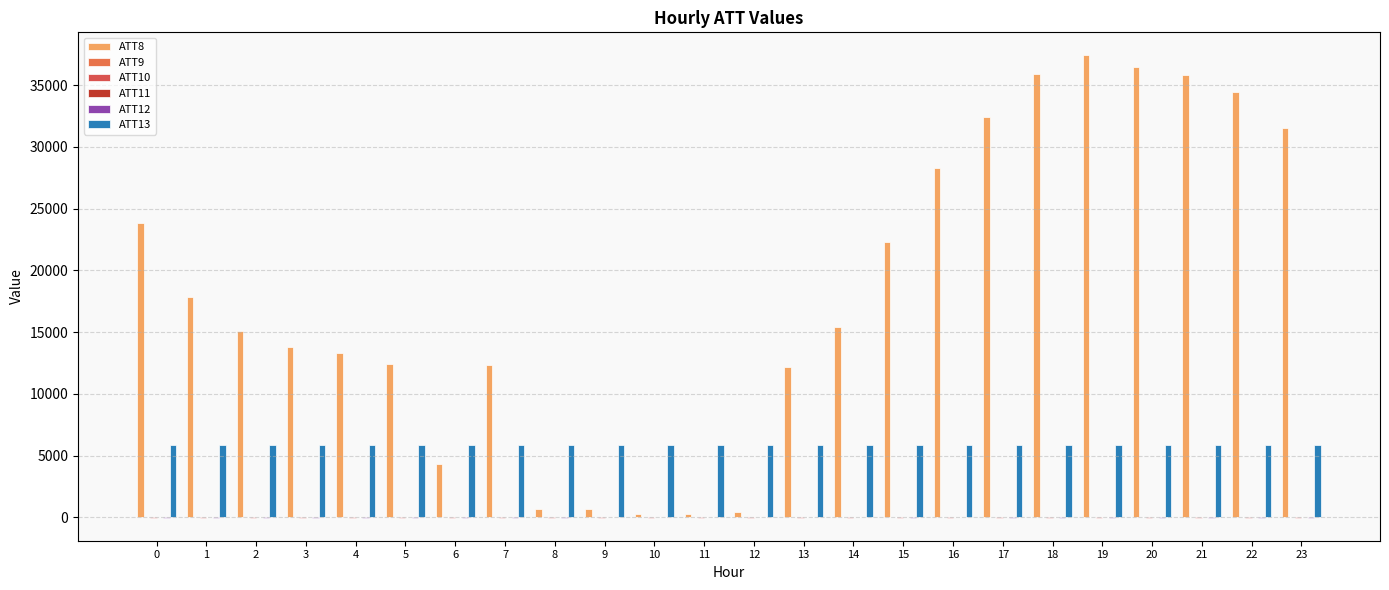

How many groups of bars are there?

24